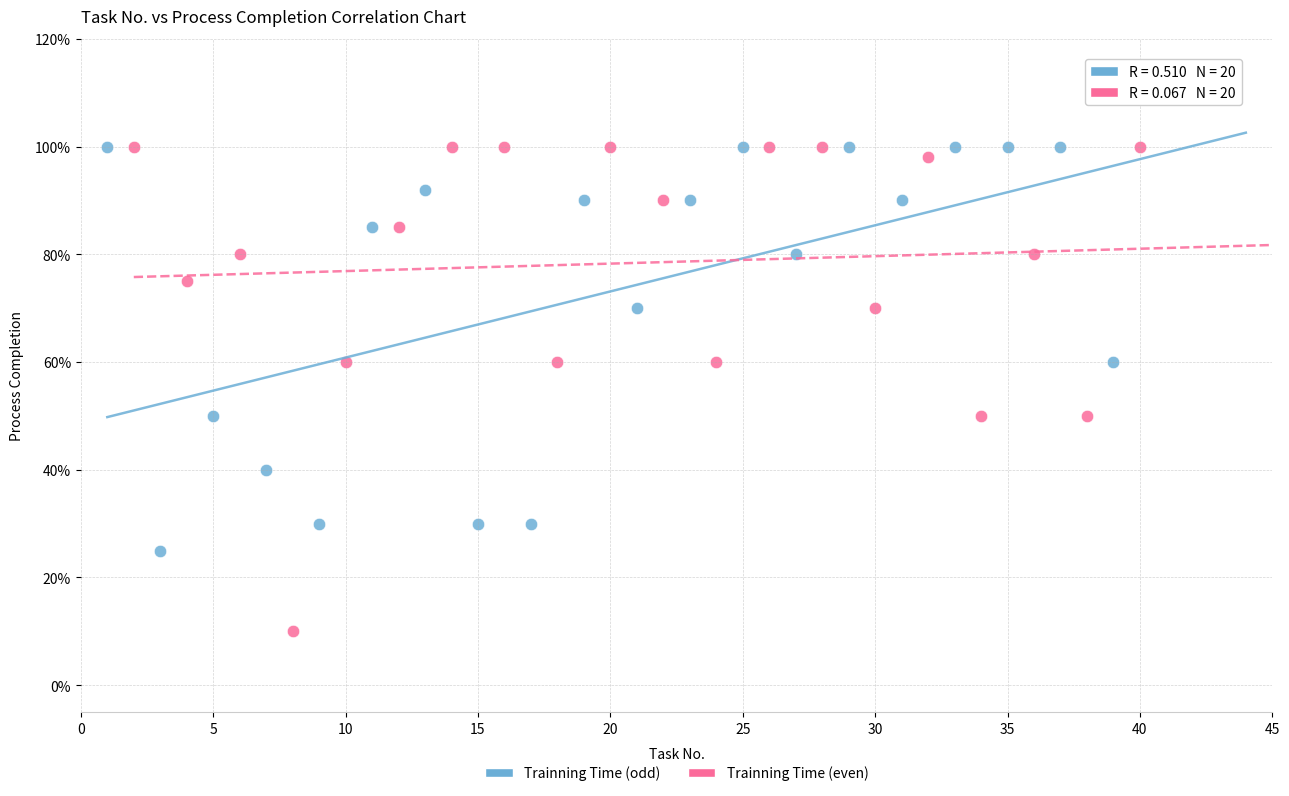

Which series reaches the minimum Y coordinate?

Trainning Time (even)